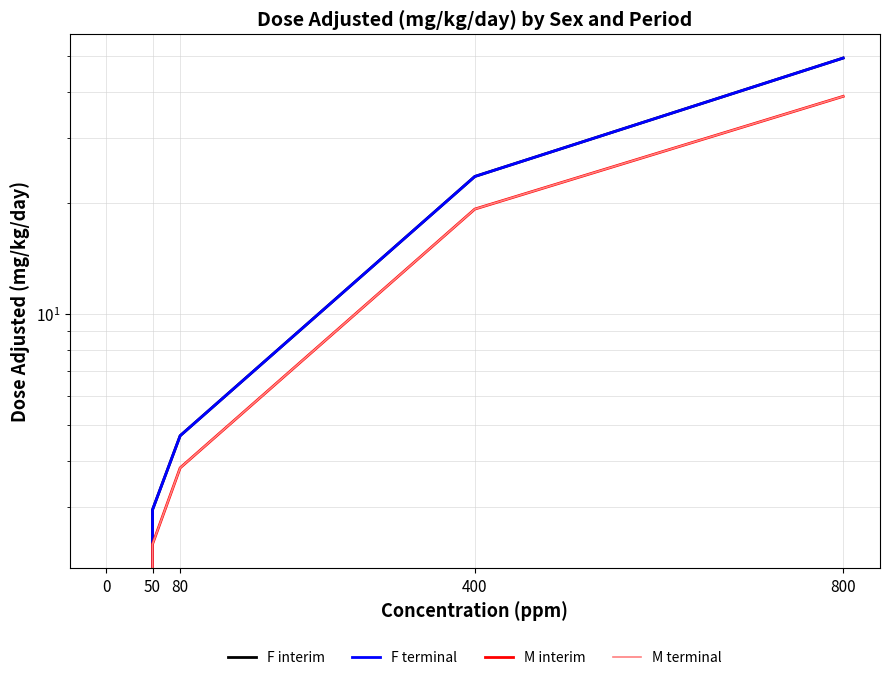

True or false: M terminal has a value of 38.9 at 800.

True